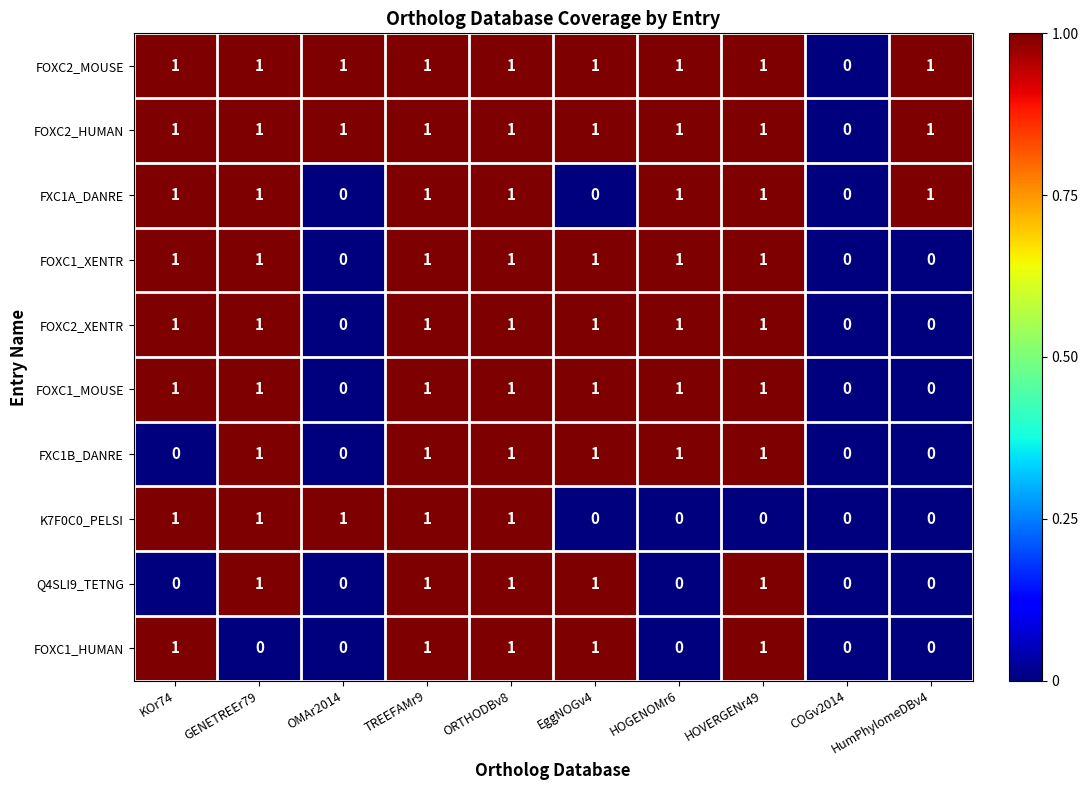

How many values in K7F0C0_PELSI are above zero?

5